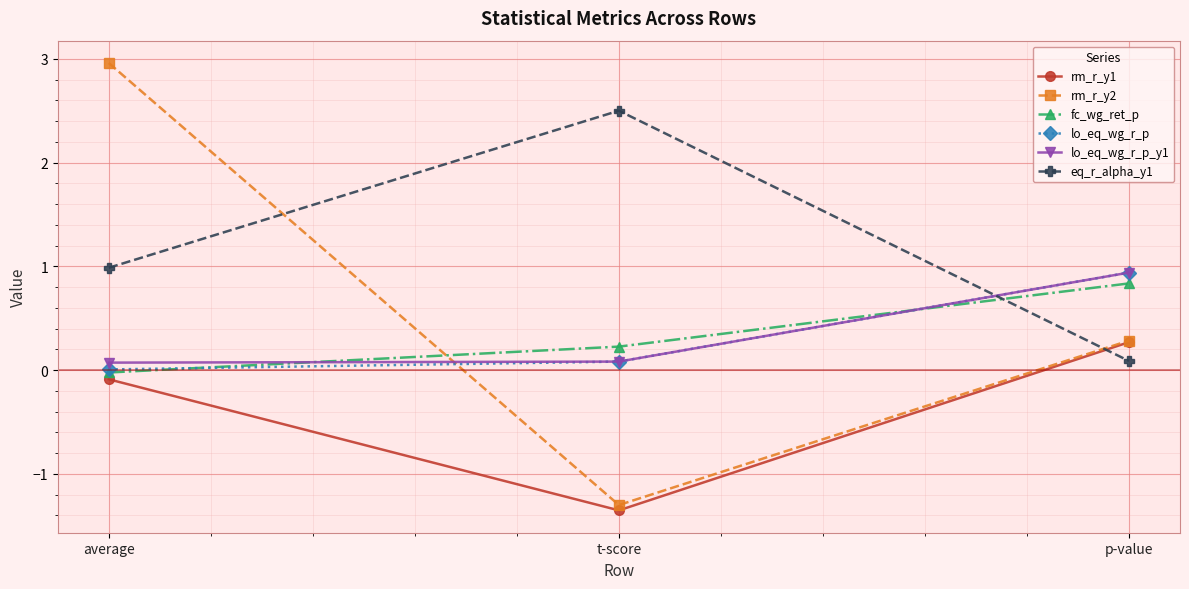

Which series has the largest total across all categories?

eq_r_alpha_y1